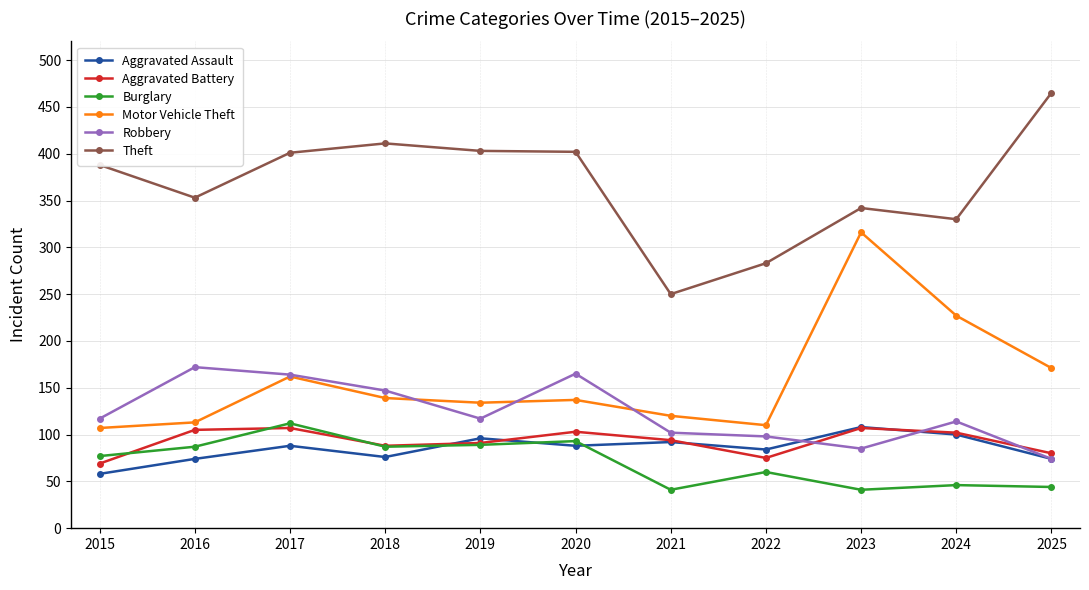

Is the value of Aggravated Assault at 2022 greater than the value of Robbery at 2015?

No